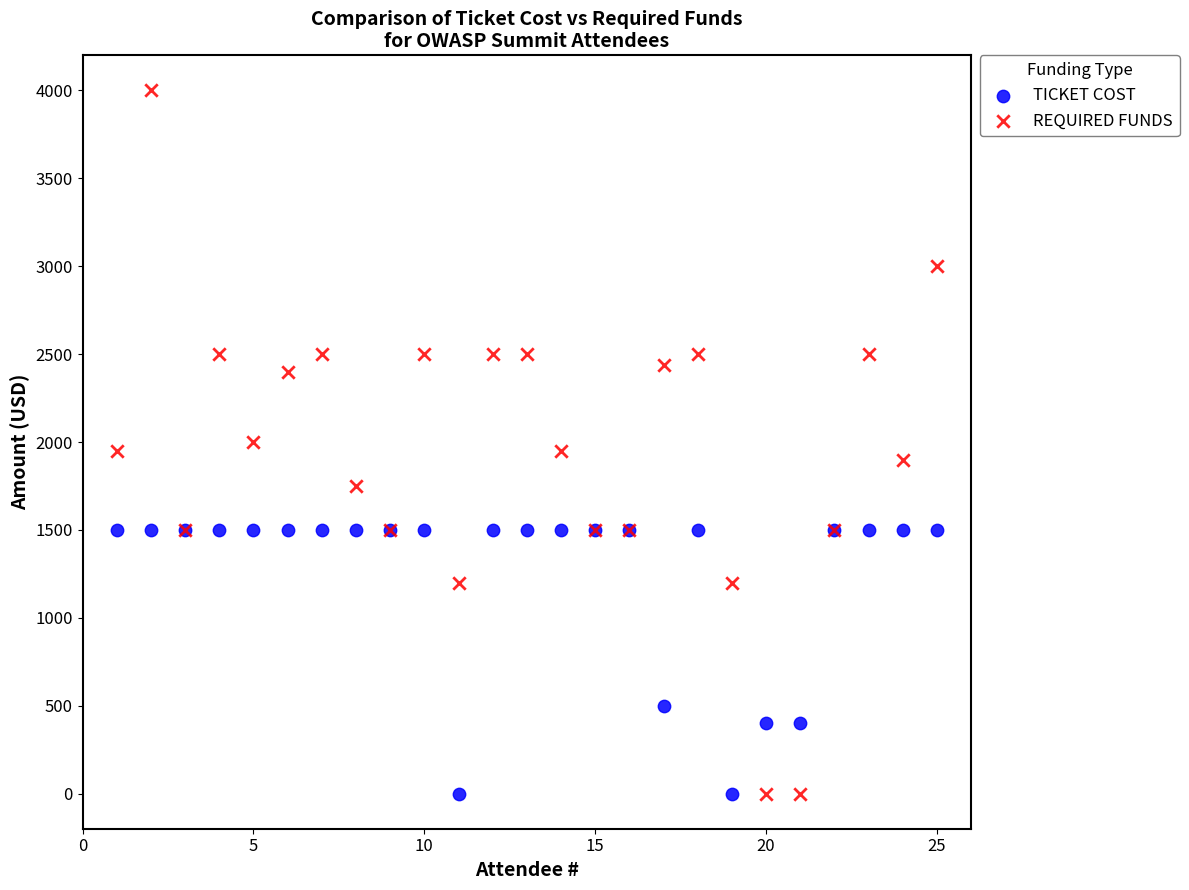

Which series contains the highest Y value?

REQUIRED FUNDS